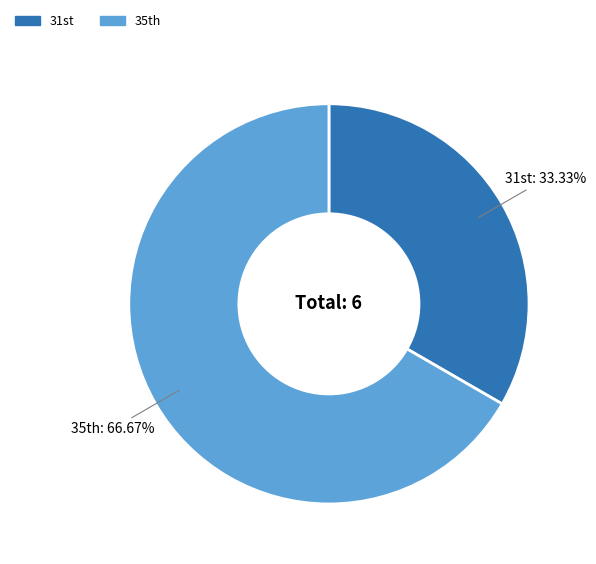

Count the number of slices in the pie.

2